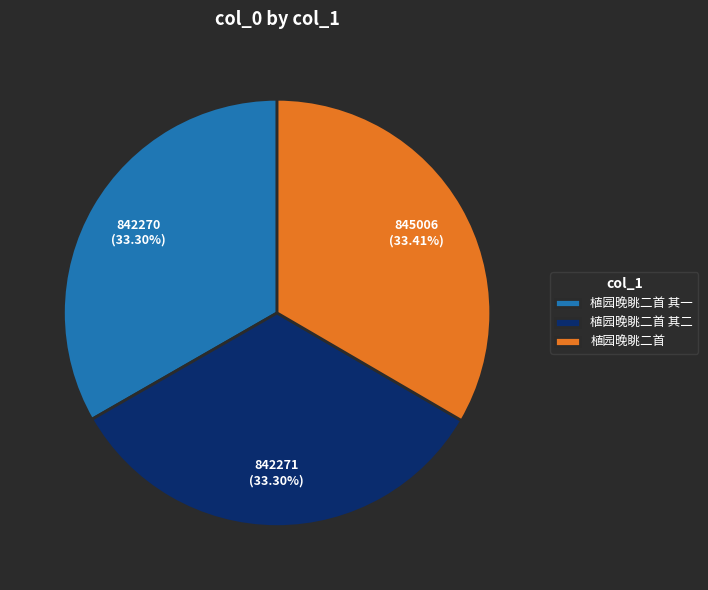

Is there any slice that represents more than half of the pie?

No